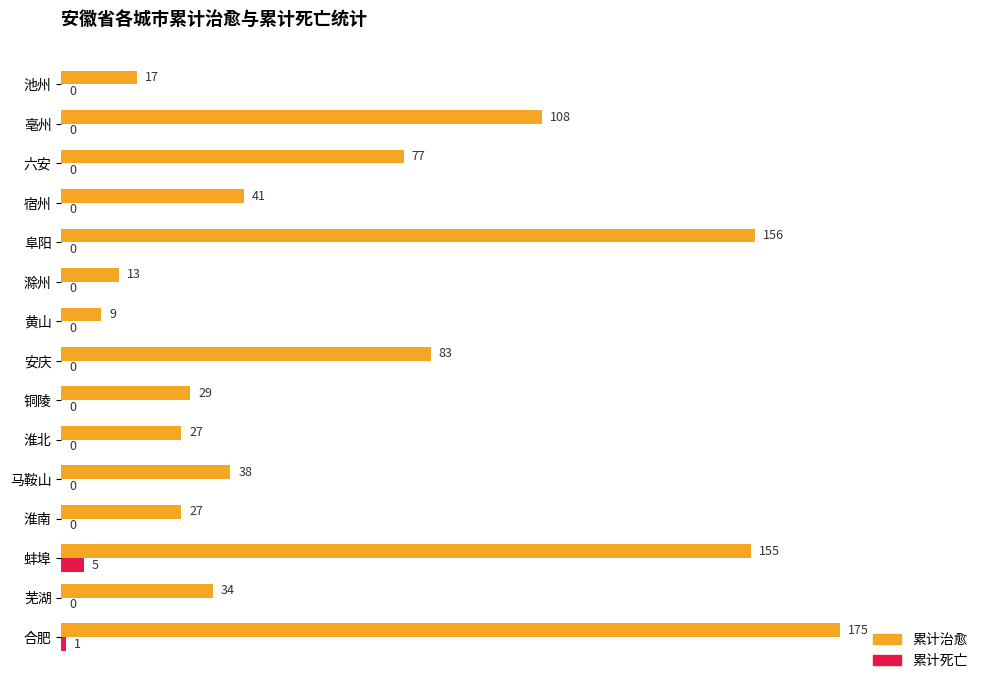

What is the sum of all 累计死亡 values?

6